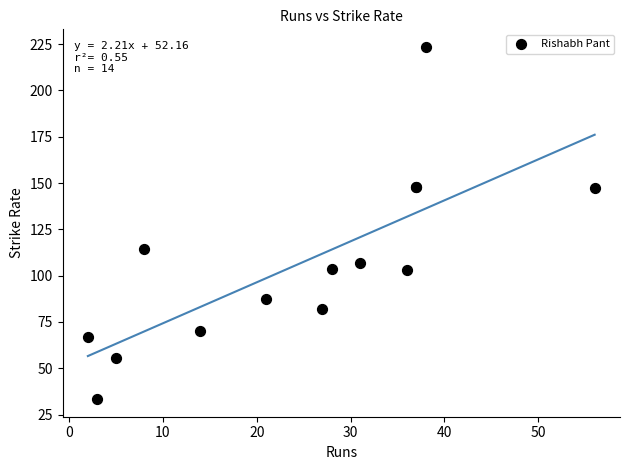

What Y value in the scatter plot is closest to 128?

114.3